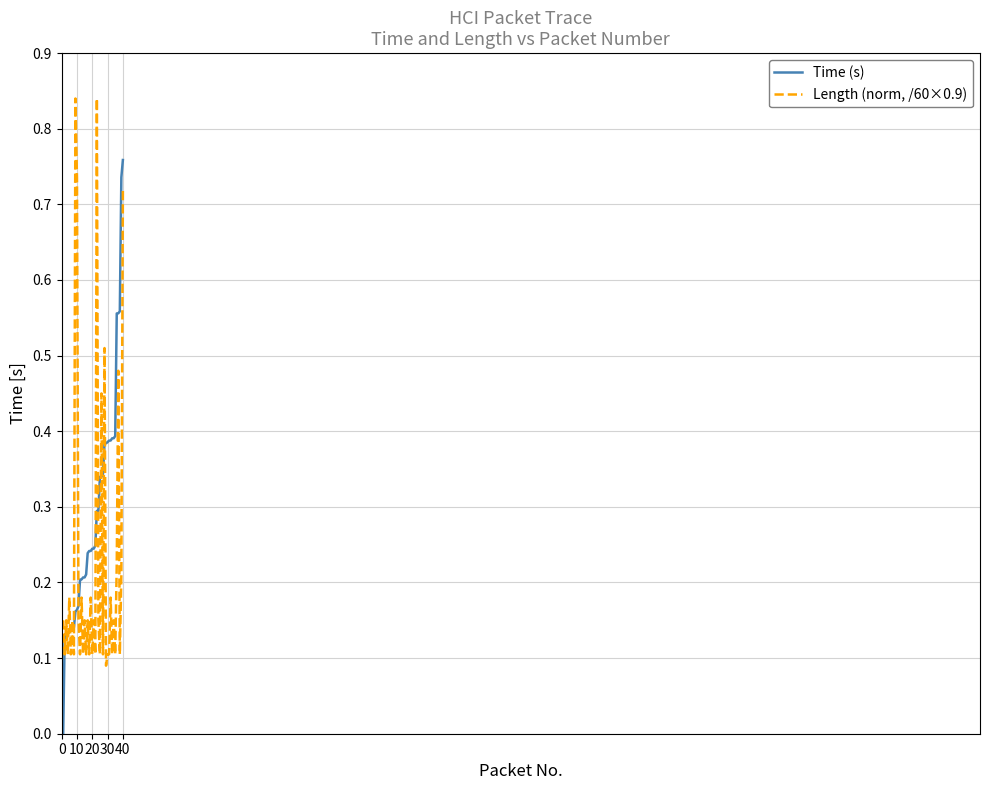

True or false: Time (s) and Length (norm, /60×0.9) cross at least once.

True